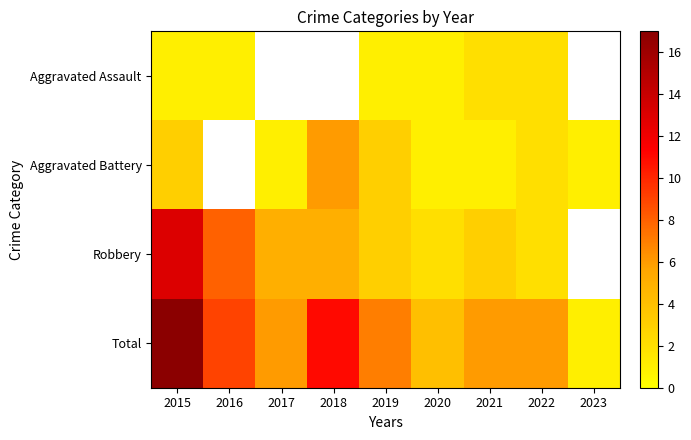

How many data points does each series have?

9